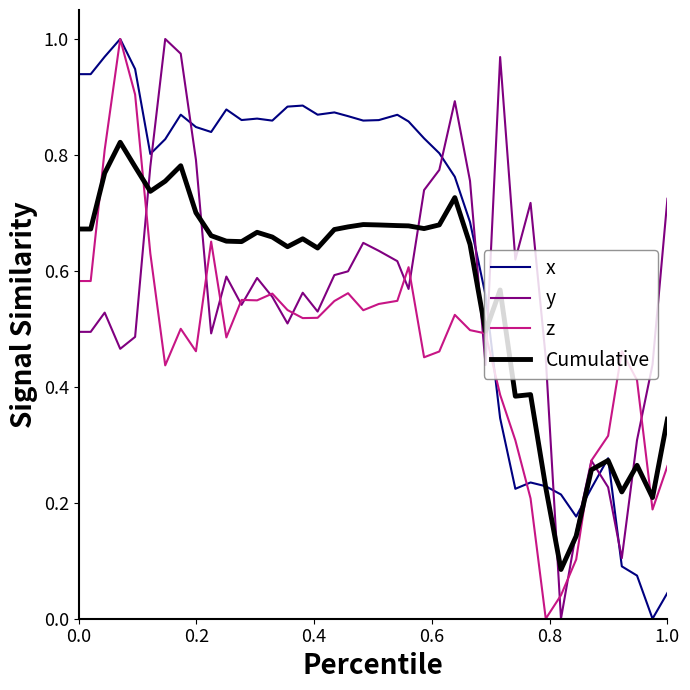

Does the chart have visible grid lines?

No